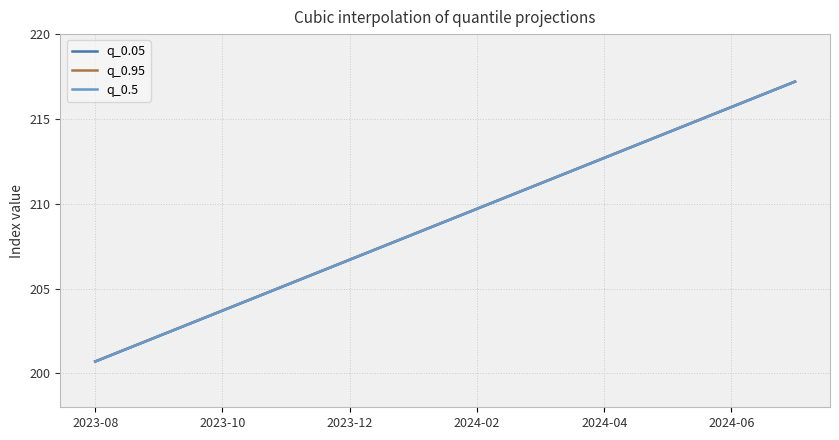

Which category has the highest value across all series?

2024-07-01